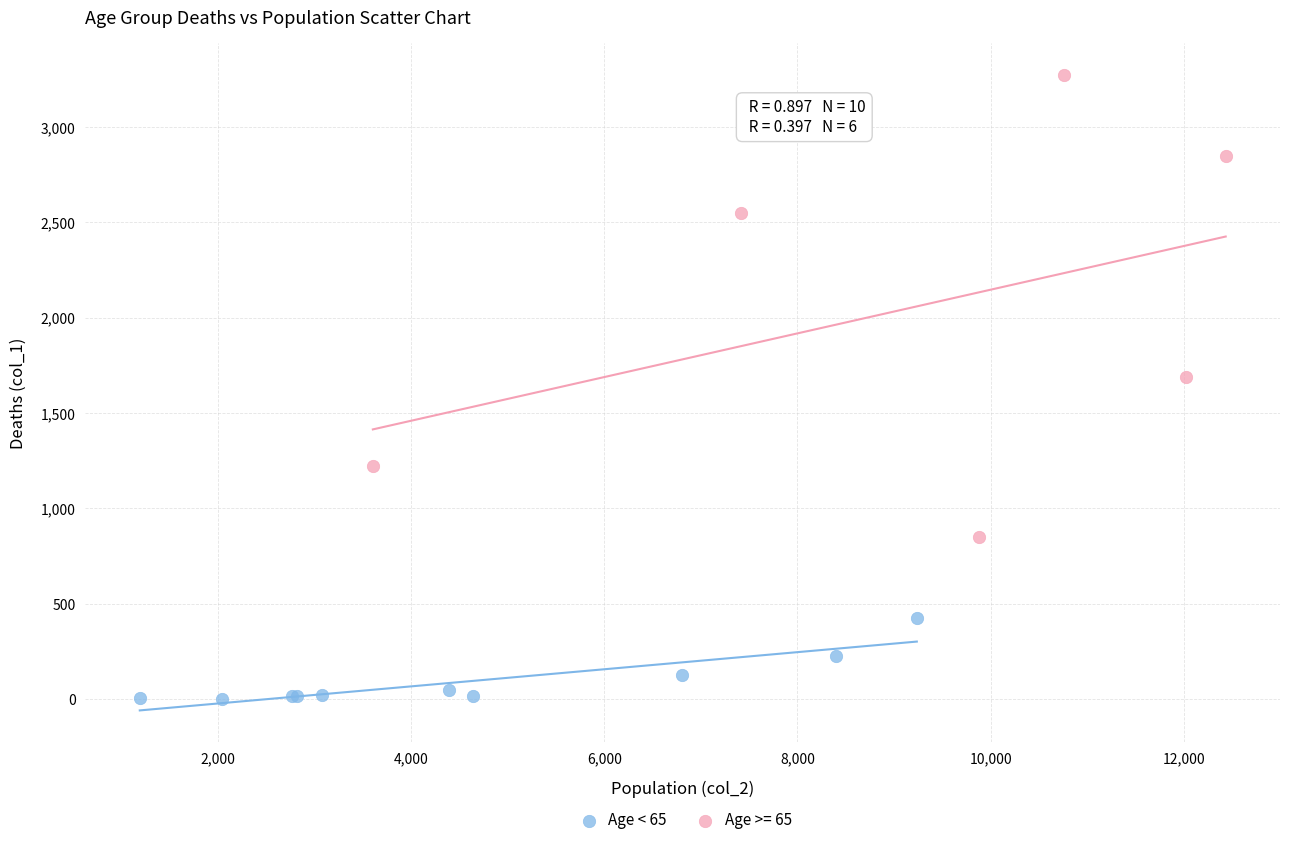

Which series has the largest Y range (max minus min)?

Age >= 65